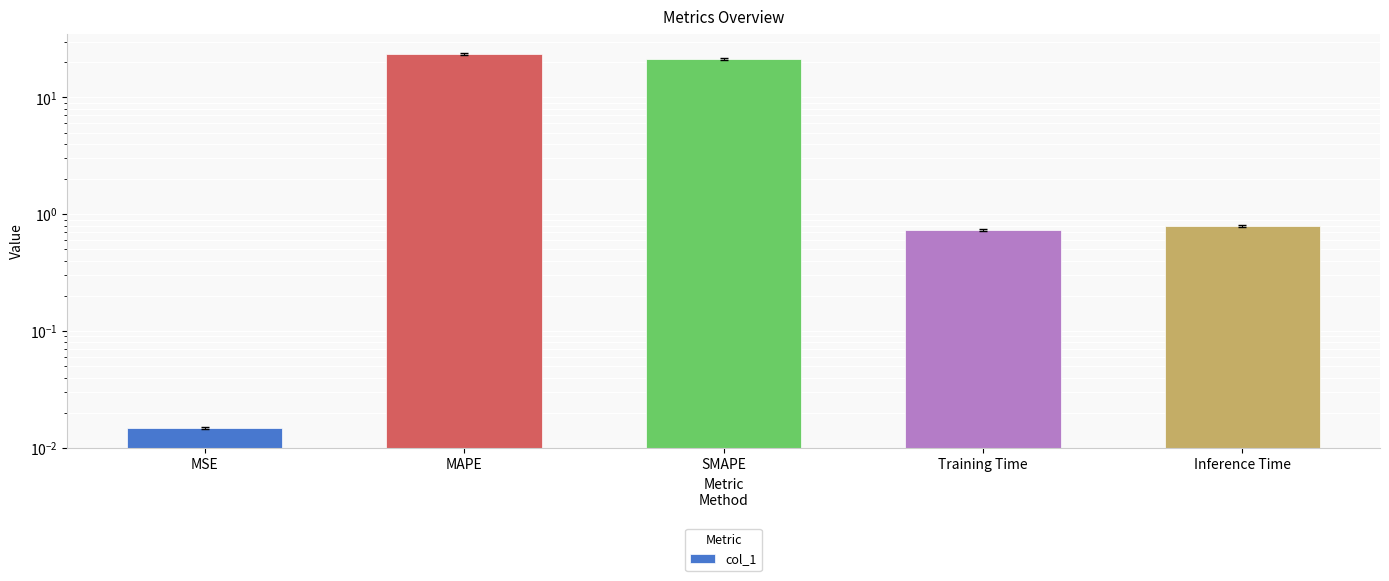

Which category has the highest value across all series?

MAPE